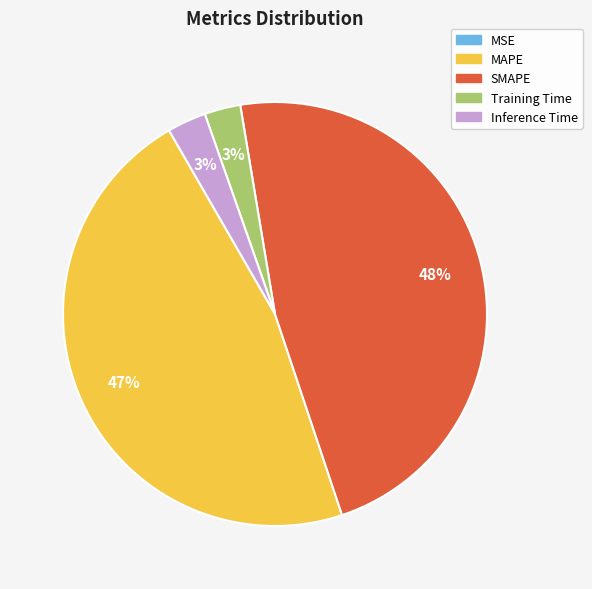

Which slice is the largest?

SMAPE